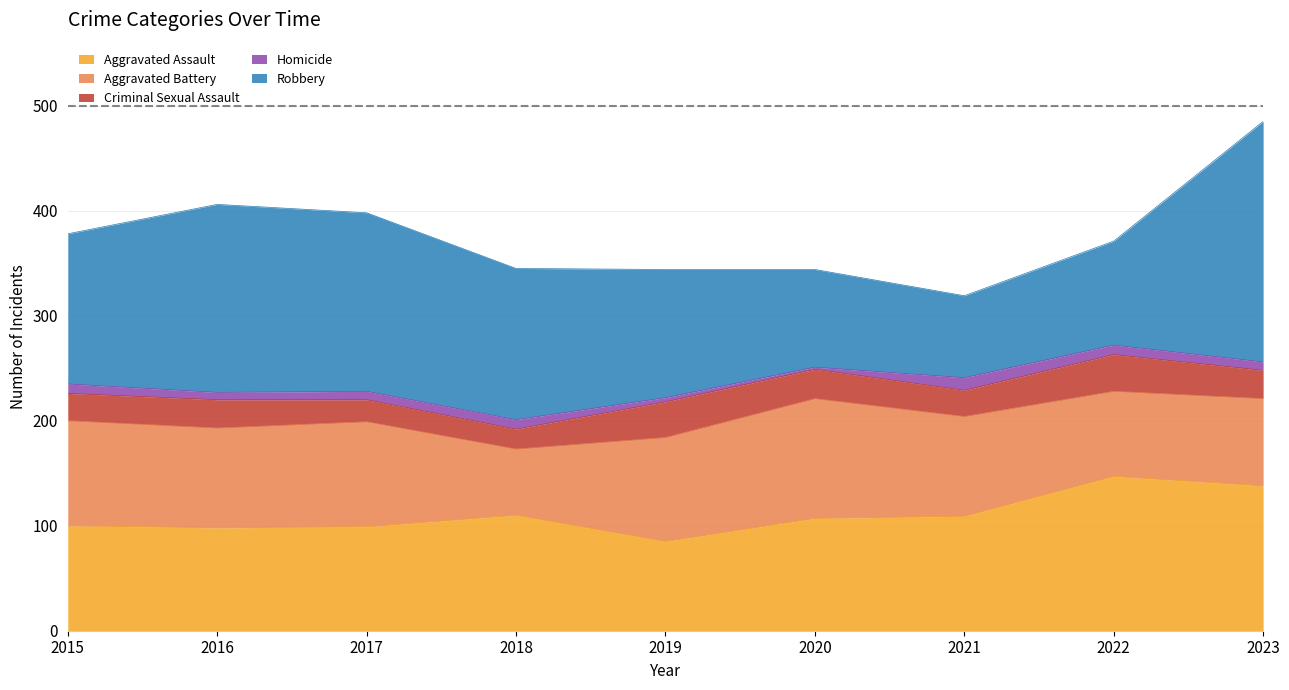

What is the value of the Aggravated Assault point at the 3rd from the left?

99